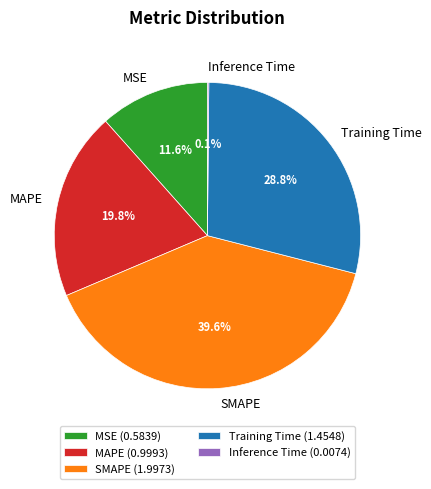

Between MAPE (0.9993) and SMAPE (1.9973), which is larger?

SMAPE (1.9973)